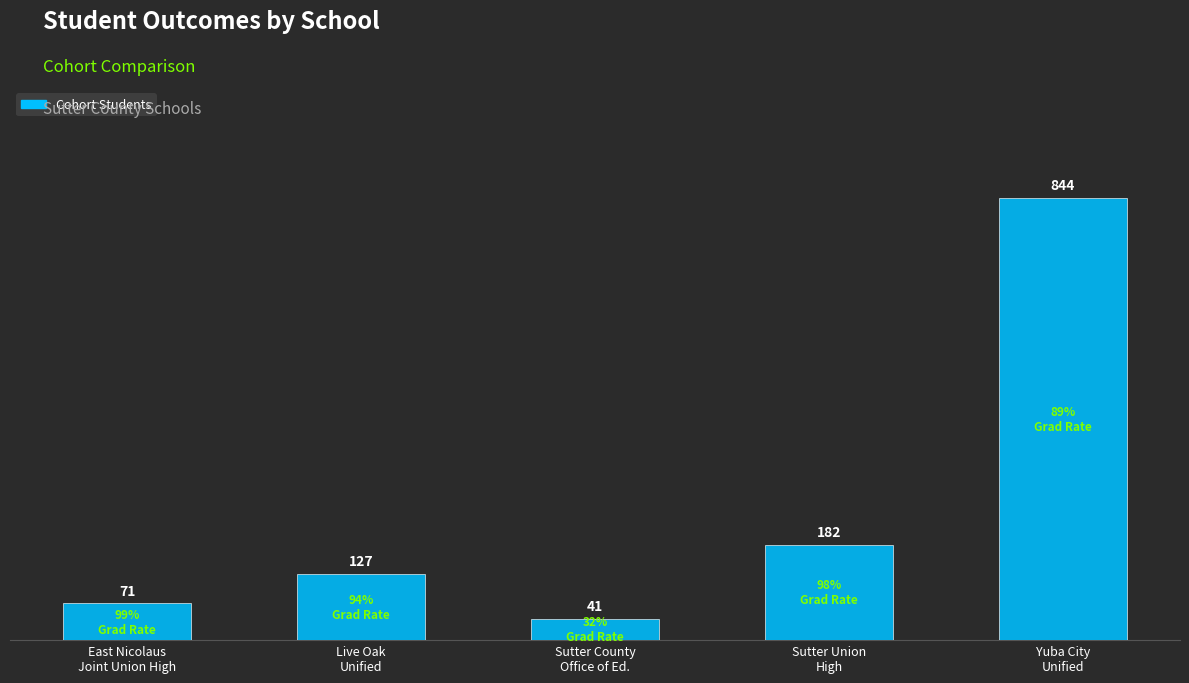

What is the sum of all values?

1265